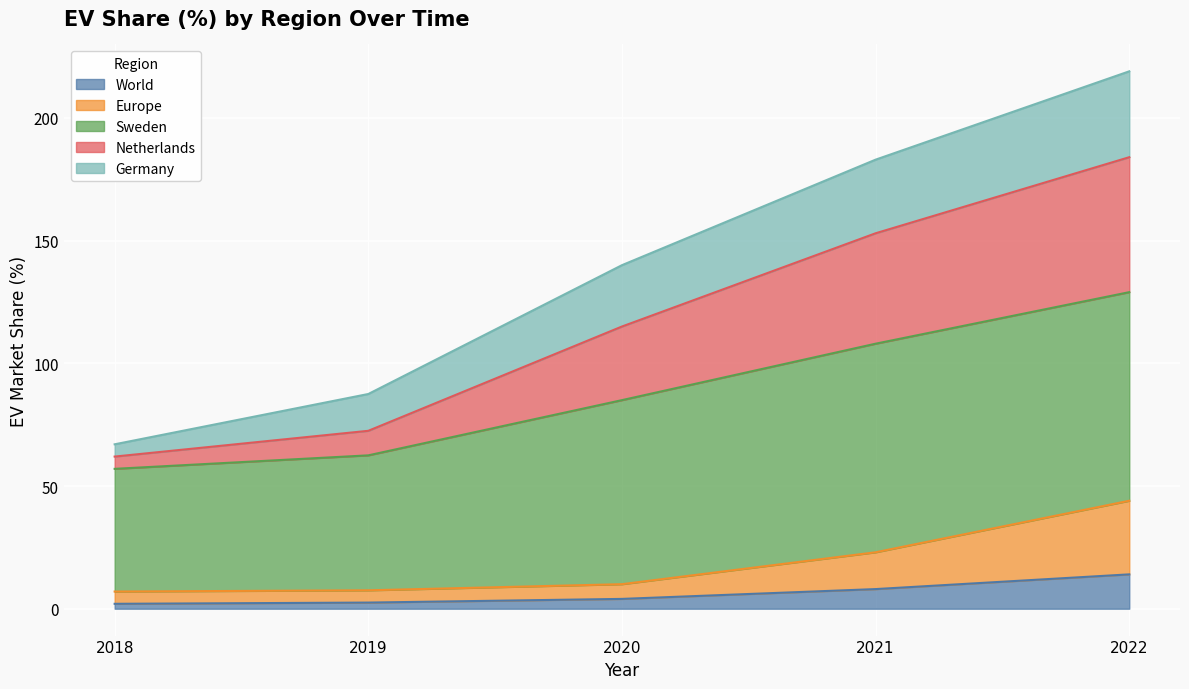

True or false: World has a value of 2.0 at 2018.

True